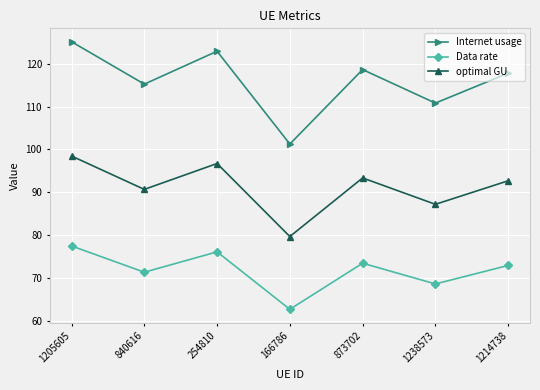

What is the smallest value displayed?

62.7